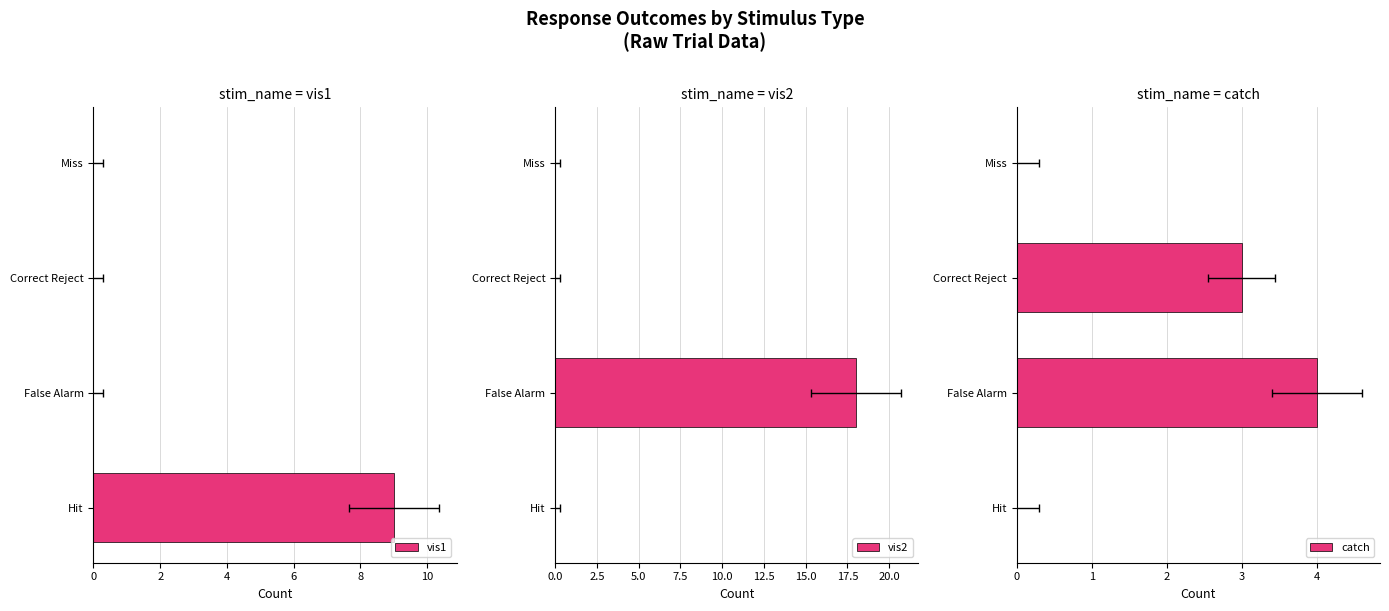

Does the chart contain stacked bars?

No